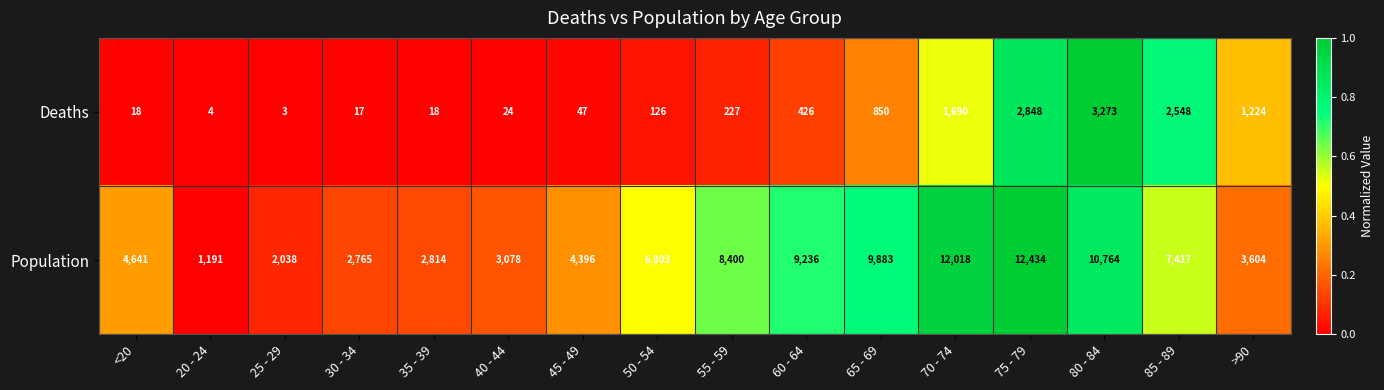

What is the greatest value displayed?

12434